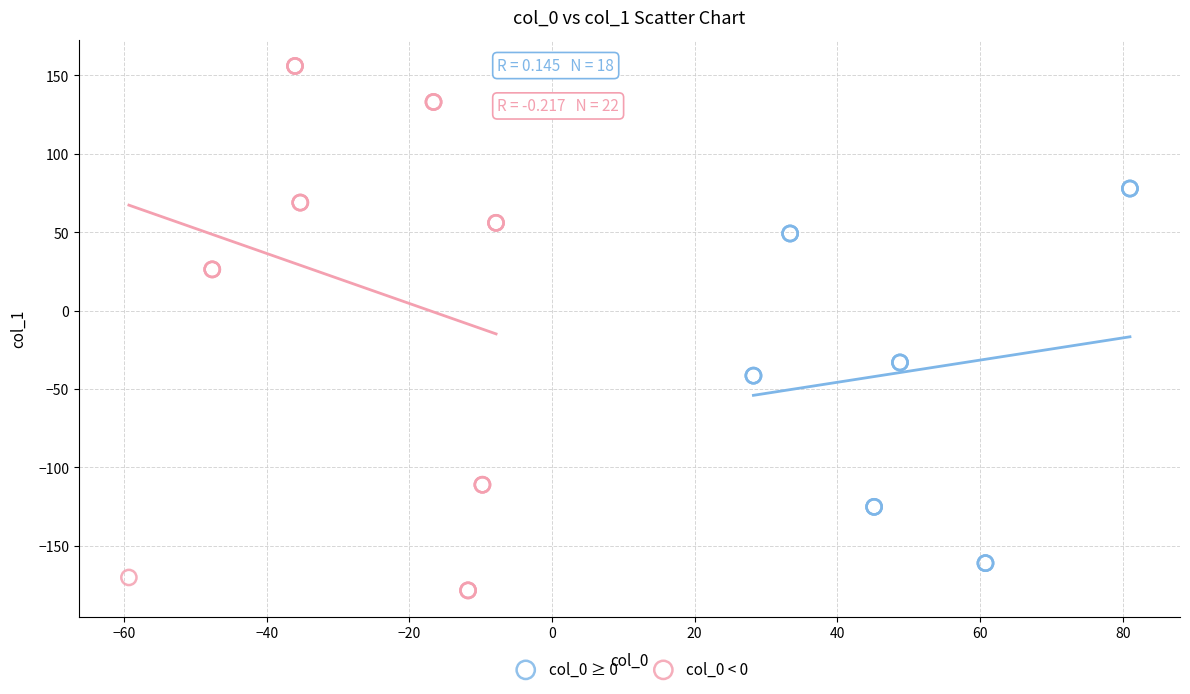

What are all the series names shown in the legend?

col_0 ≥ 0, col_0 < 0